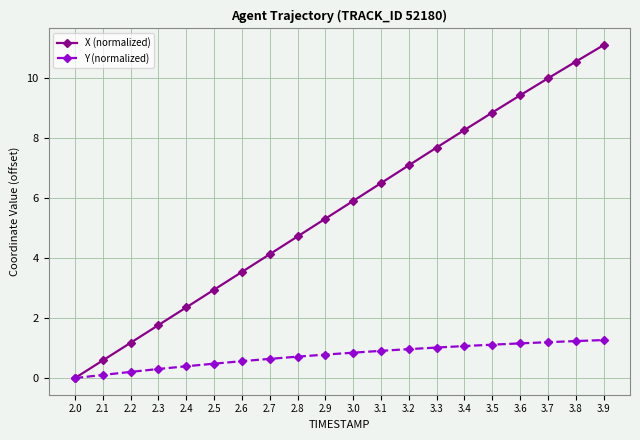

What is the sum of the X (normalized) values at 2.6 and 3.6?

13.0